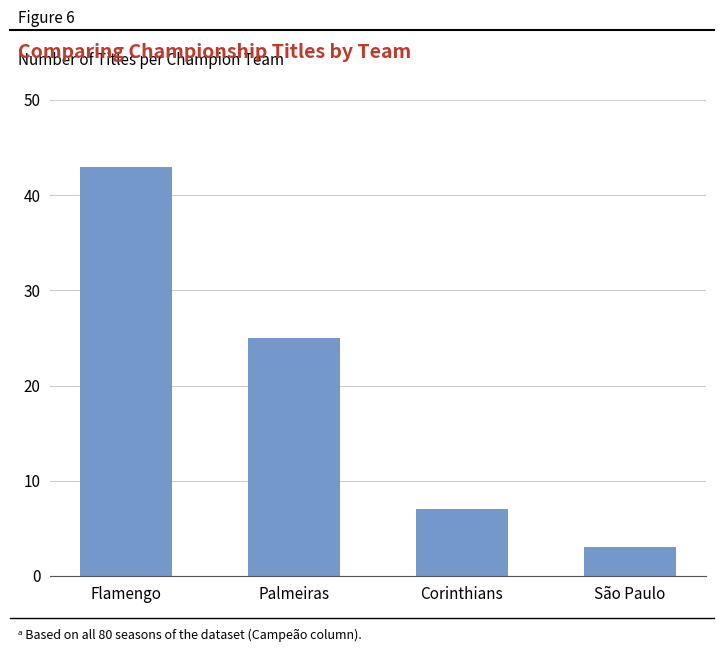

How many categories are shown in the chart?

4